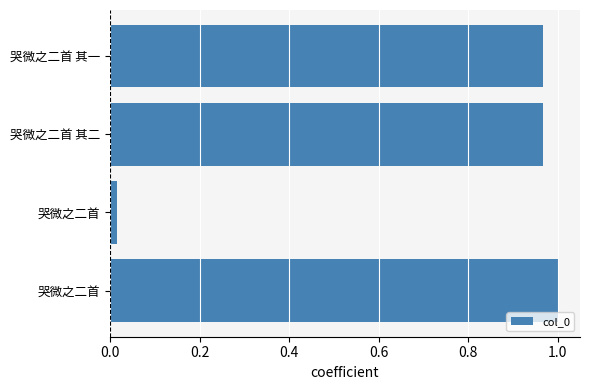

Are the bars grouped side by side (vs. stacked)?

No